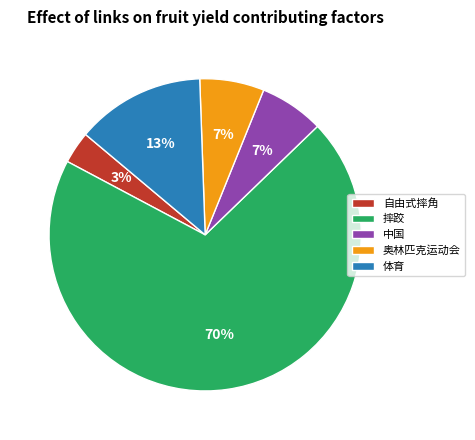

To the nearest percent, what is the difference between the largest and smallest slice percentages?

67%